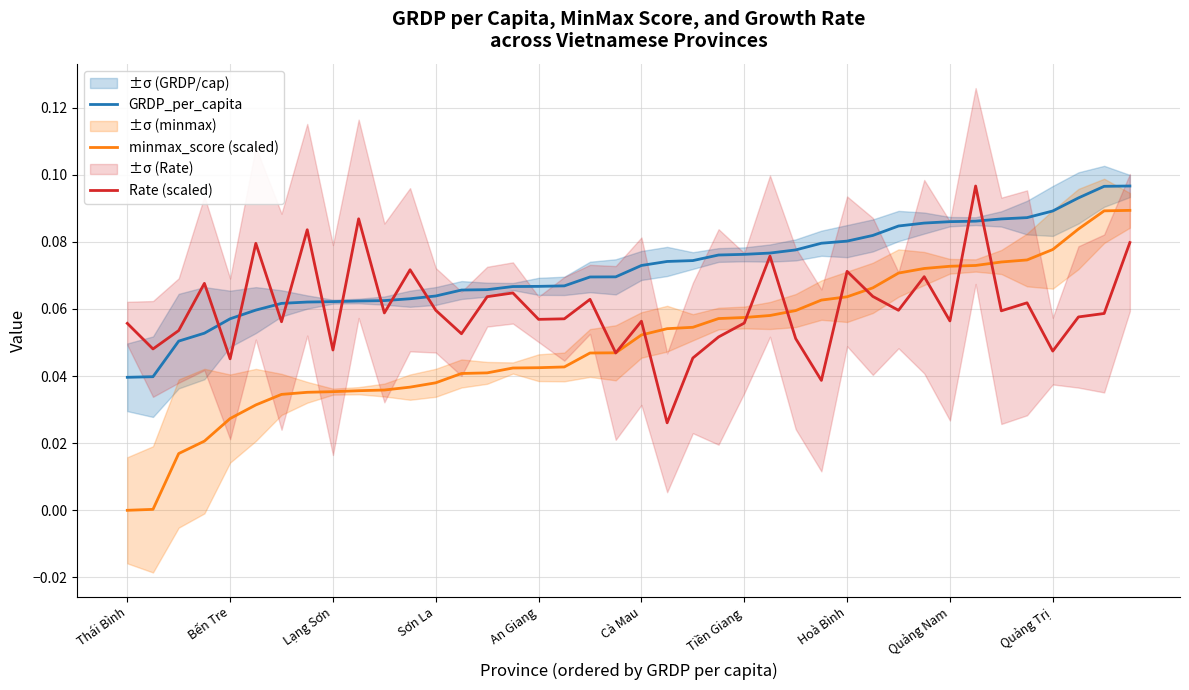

At which category does the chart reach its peak across all series?

39